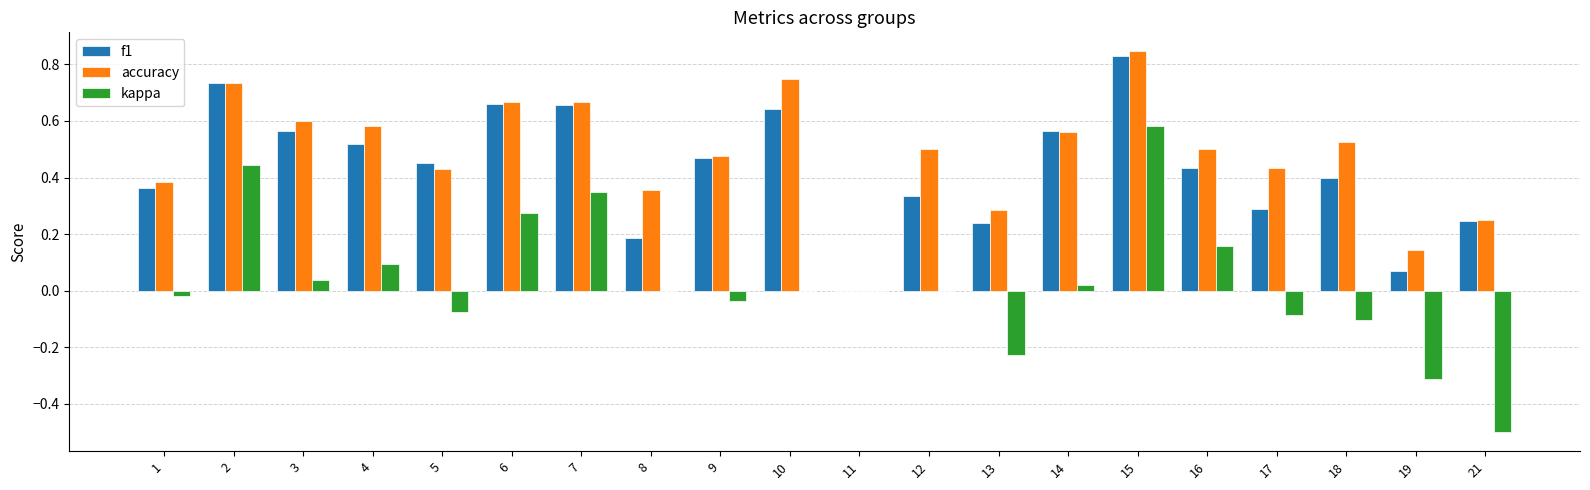

Is the value of kappa at 17 greater than the value of f1 at 17?

No